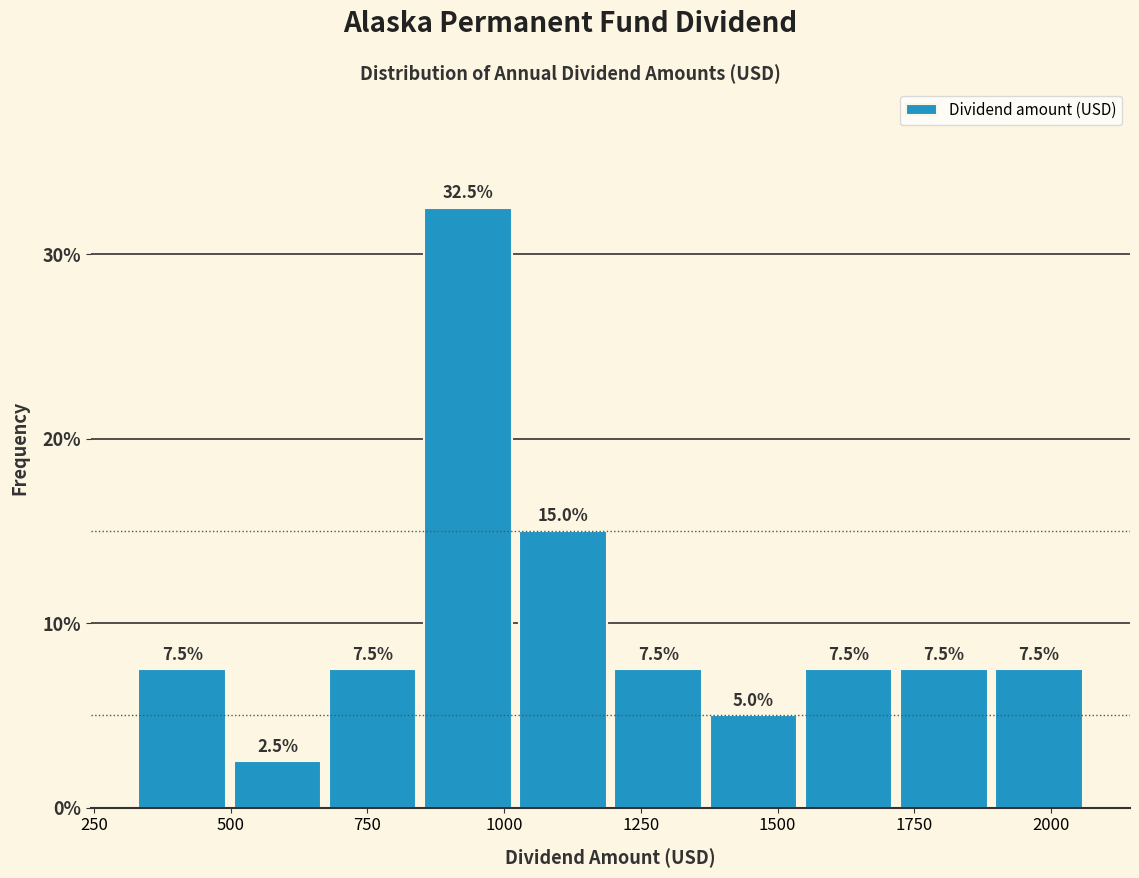

Read against the x-axis, roughly where is the centre of the tallest bar?

950